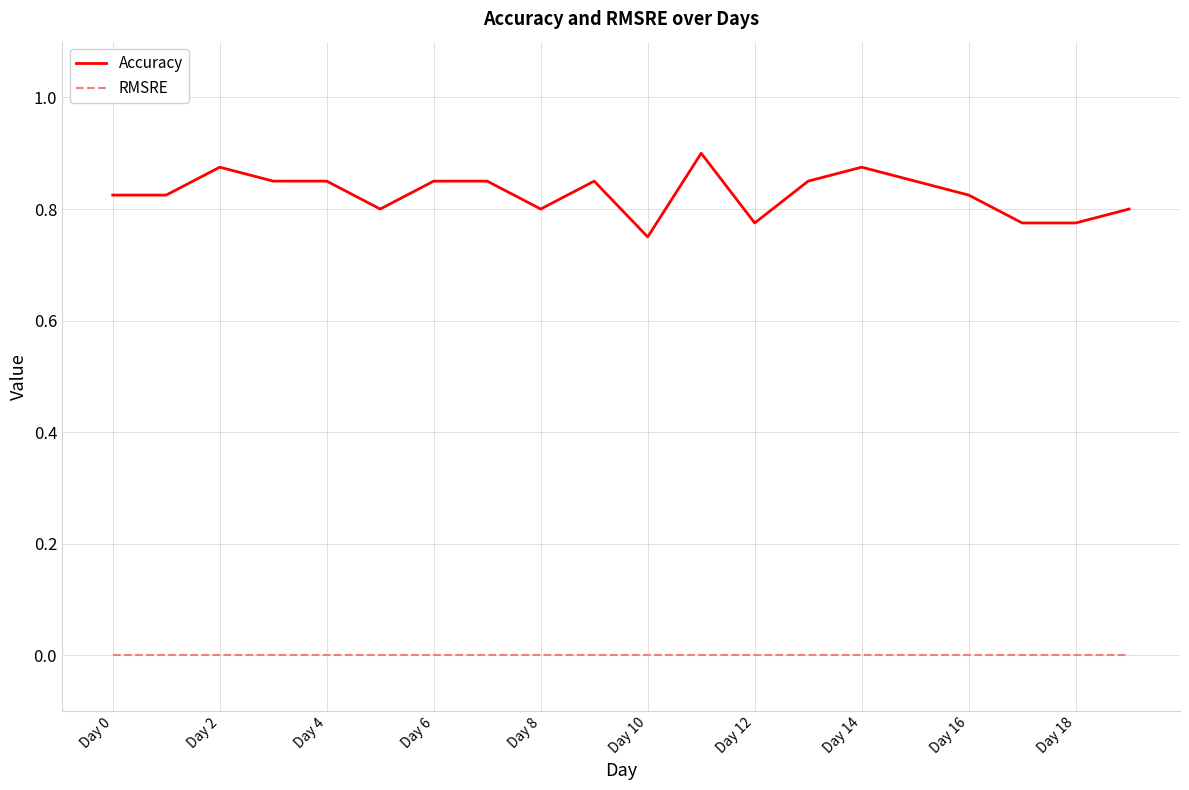

Which series has the largest total across all categories?

Accuracy